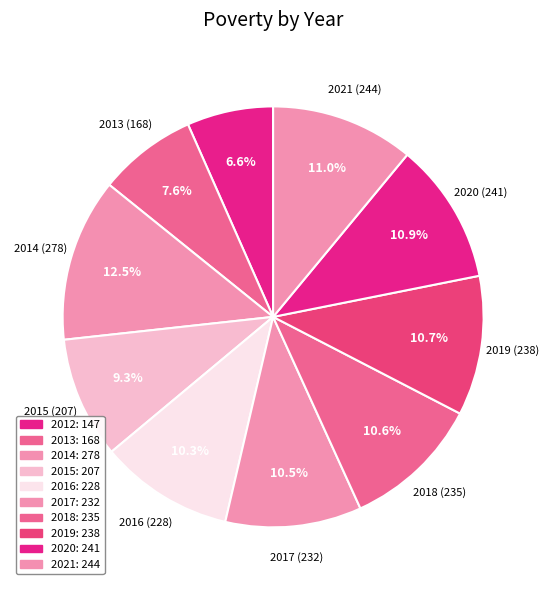

Does 2018 account for over 50% of the chart?

No